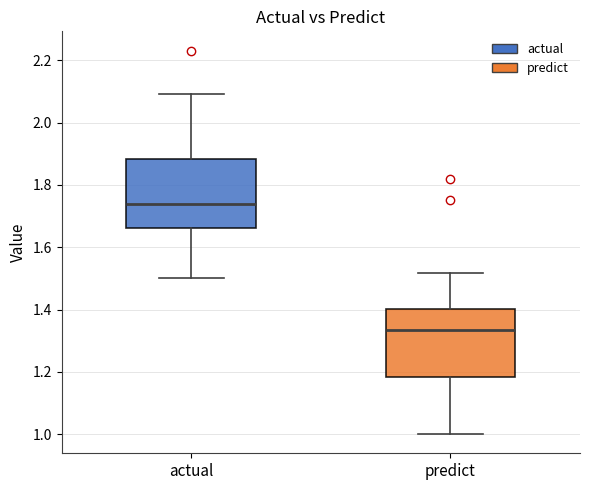

Reading left to right, transcribe this box plot: for each box, give where its median line is, the range the box spans, and where its two whiskers end, as read against the y-axis. The values are not printed on the chart, so give them approximately, as read against the axis.

actual: median 1.74, box 1.66 to 1.88, whiskers 1.50 to 2.10
predict: median 1.34, box 1.18 to 1.40, whiskers 1.00 to 1.52